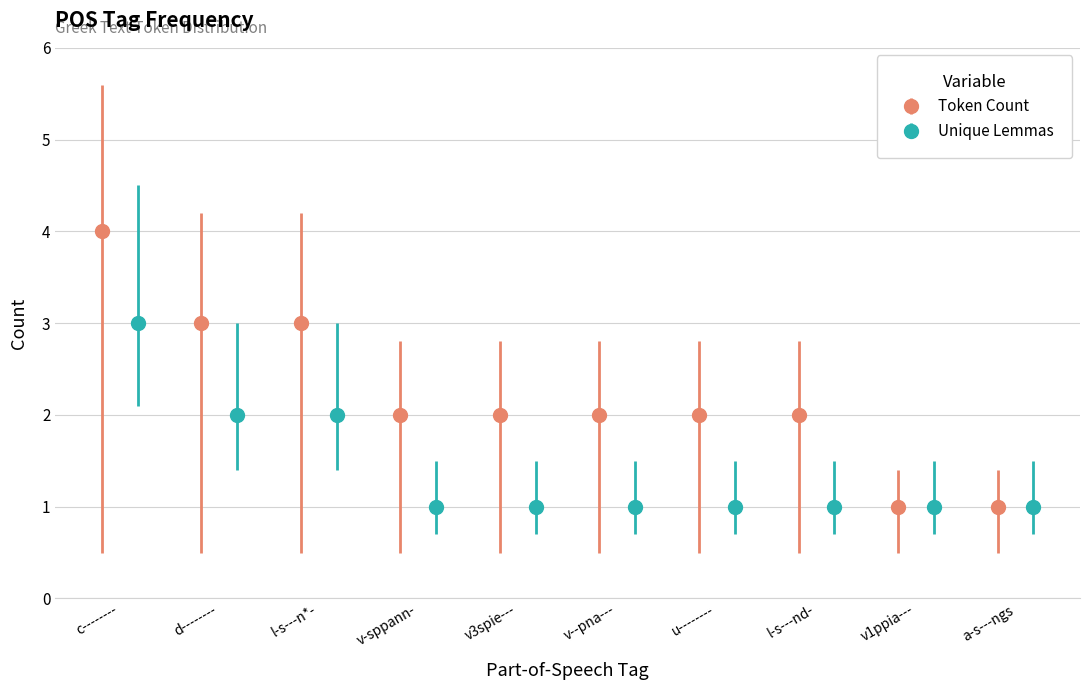

What is the value of the Token Count point at the 8th from the left?

2